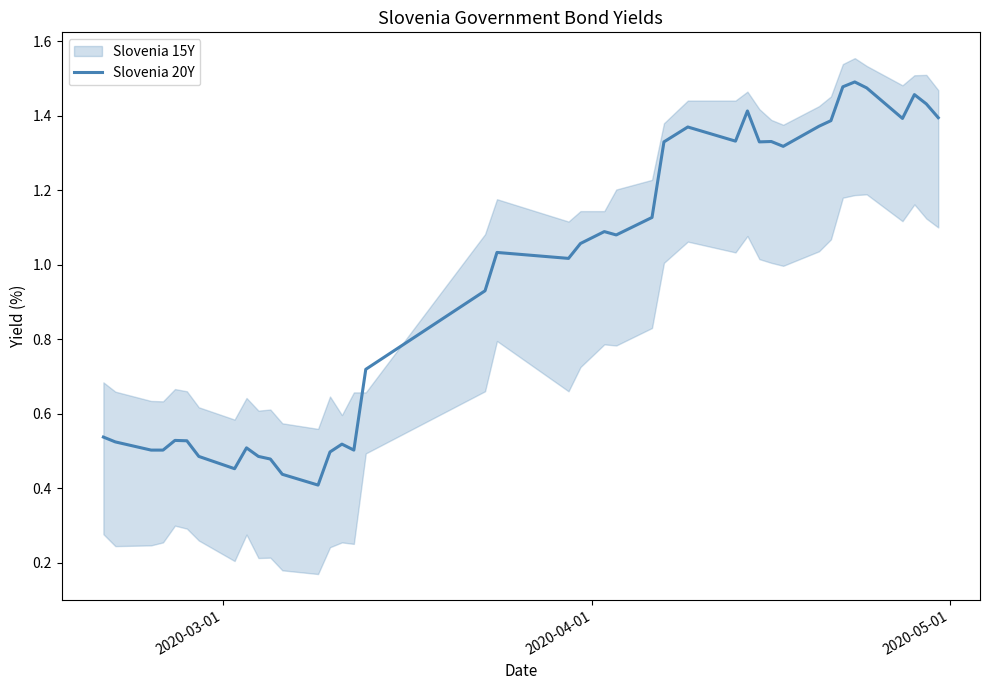

Reading left to right, transcribe all the data shown in this chart.

0.5	0.5	0.5	0.5	0.5	0.5	0.5	0.5	0.5	0.5	0.5	0.4	0.4	0.5	0.5	0.5	0.7	0.9	1.0	1.0	1.1	1.1	1.1	1.1	1.3	1.4	1.3	1.4	1.3	1.3	1.3	1.4	1.4	1.5	1.5	1.5	1.4	1.5	1.4	1.4